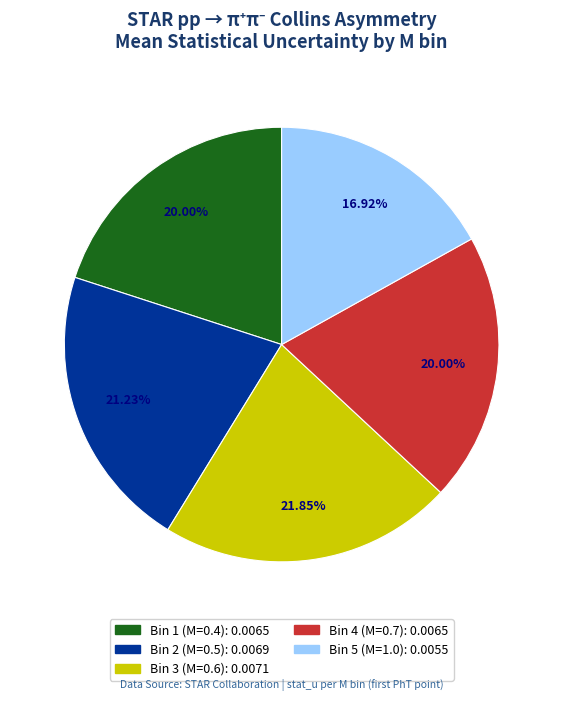

To the nearest percent, what is the combined percentage of Bin 3 (M=0.6) and Bin 5 (M=1.0)?

39%